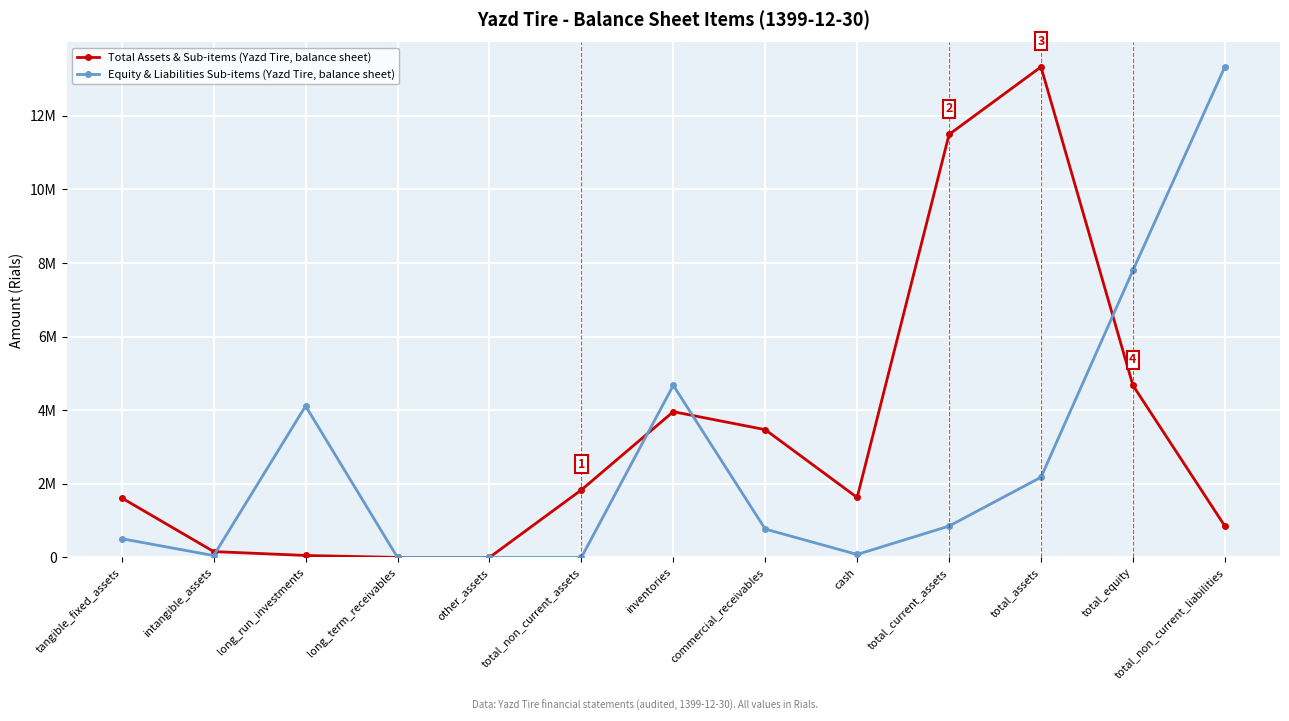

How many intersections are there between Equity & Liabilities Sub-items (Yazd Tire, balance sheet) and Total Assets & Sub-items (Yazd Tire, balance sheet)?

5